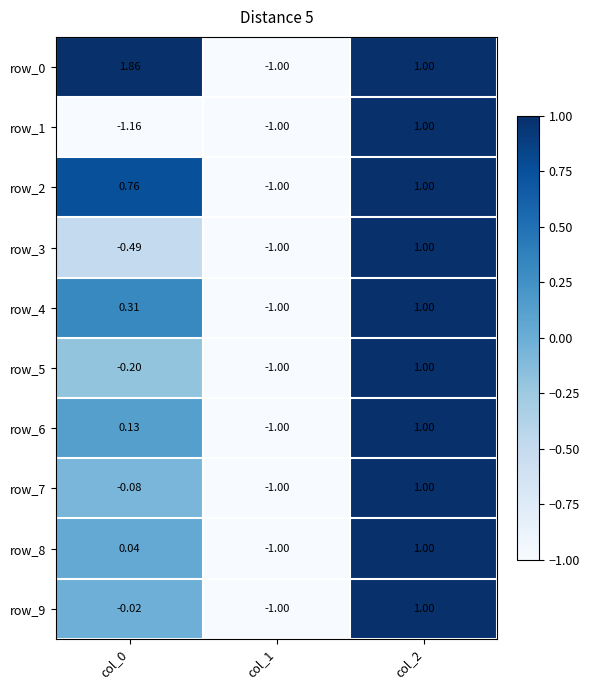

Is the value of row_8 at col_0 greater than the value of row_7 at col_0?

Yes